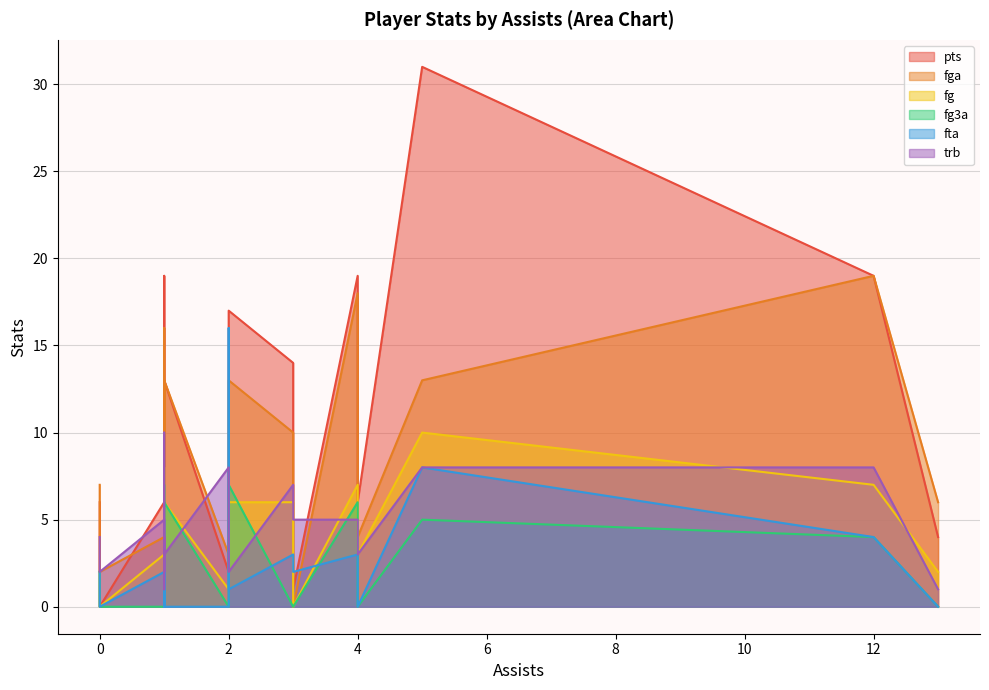

Is the value of trb at 3 greater than the value of fg at 2?

Yes